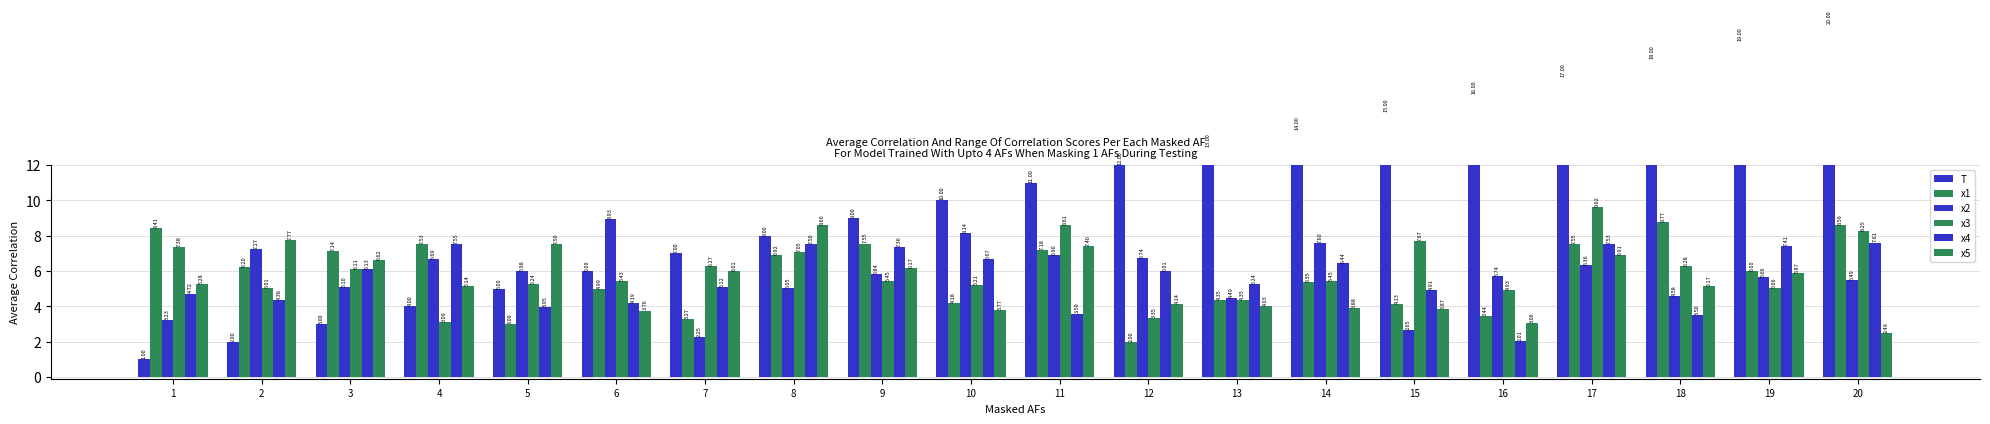

What is the value of the x4 bar at the 12th from the left?

6.0